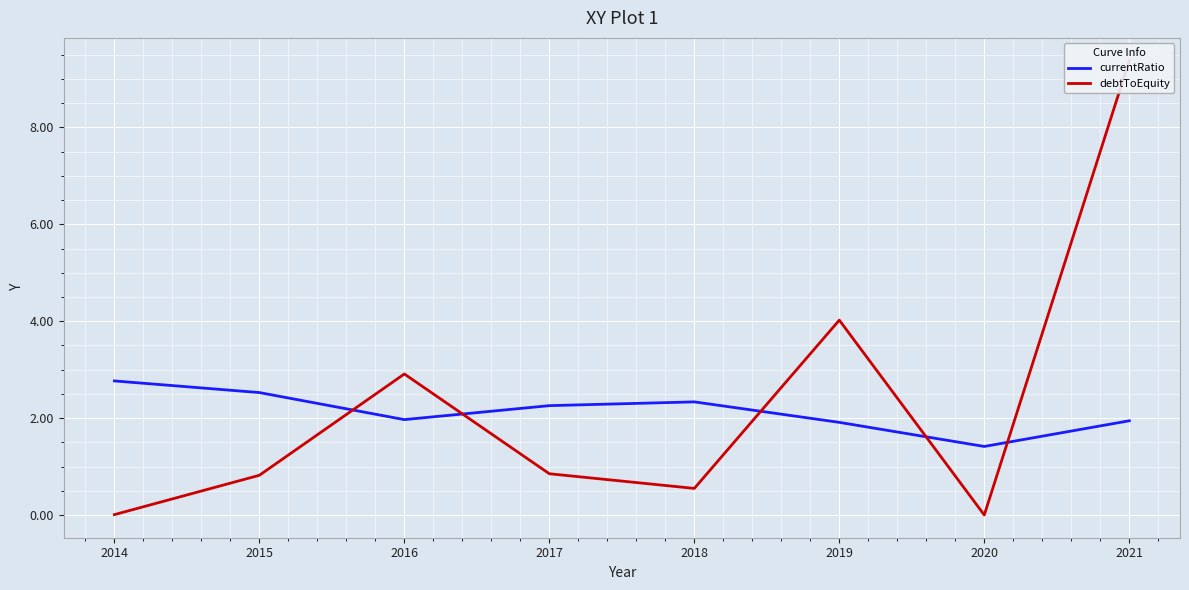

At how many categories does at least one series exceed 4?

2